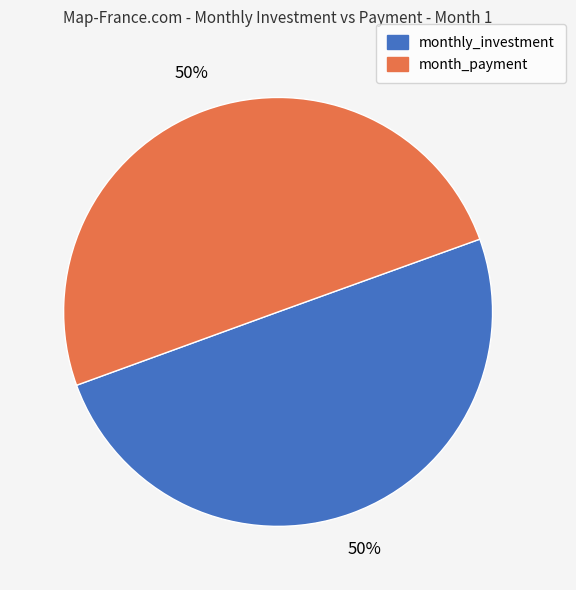

To the nearest percent, what is the average slice percentage?

50%